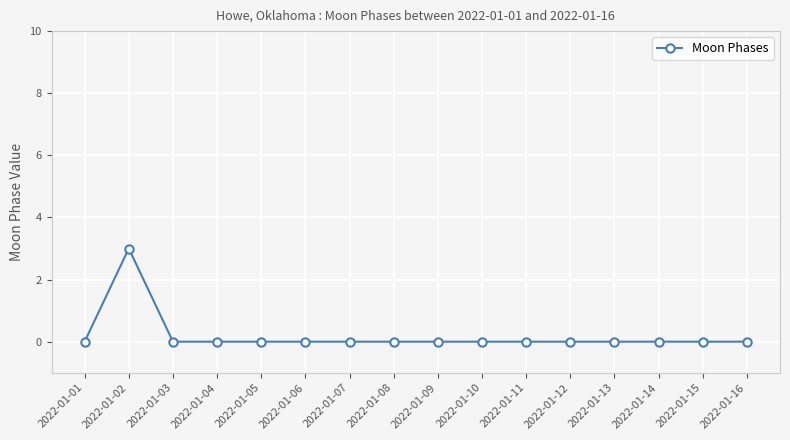

At which category does the data reach its first local peak?

2022-01-02